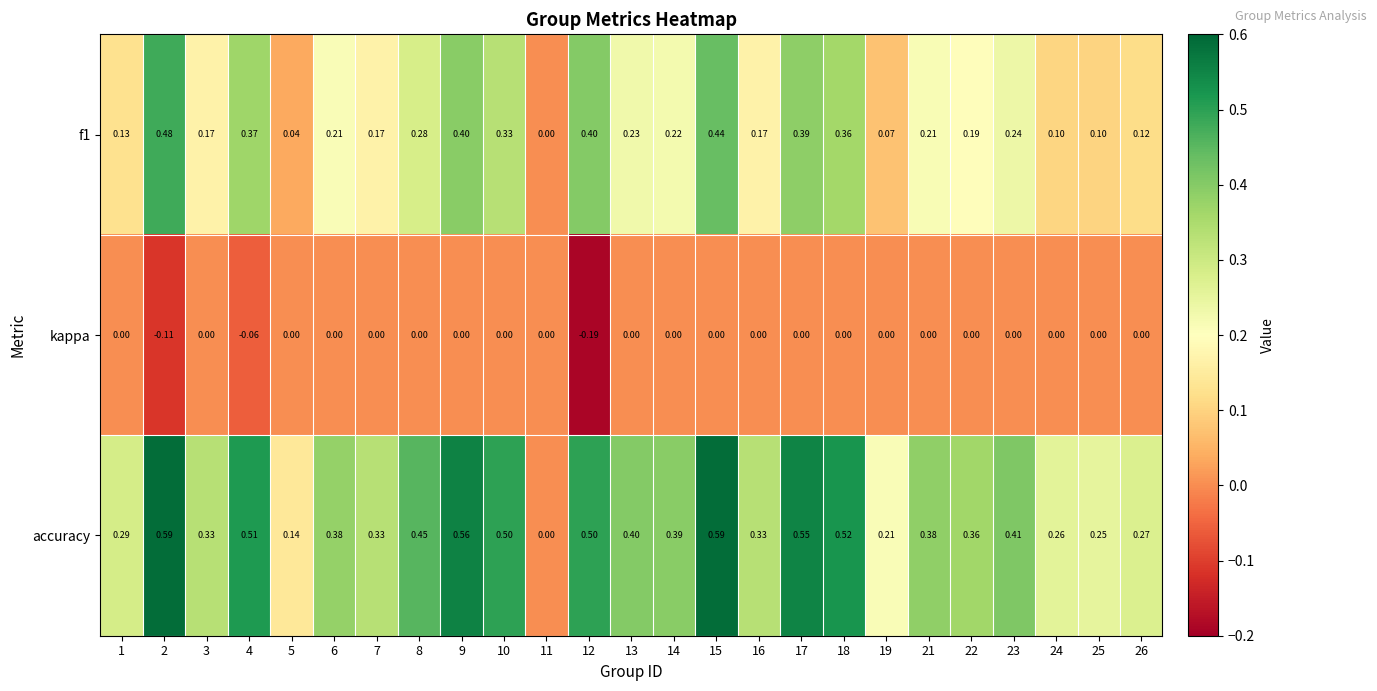

Between 2 and 9, which series saw the biggest shift?

kappa